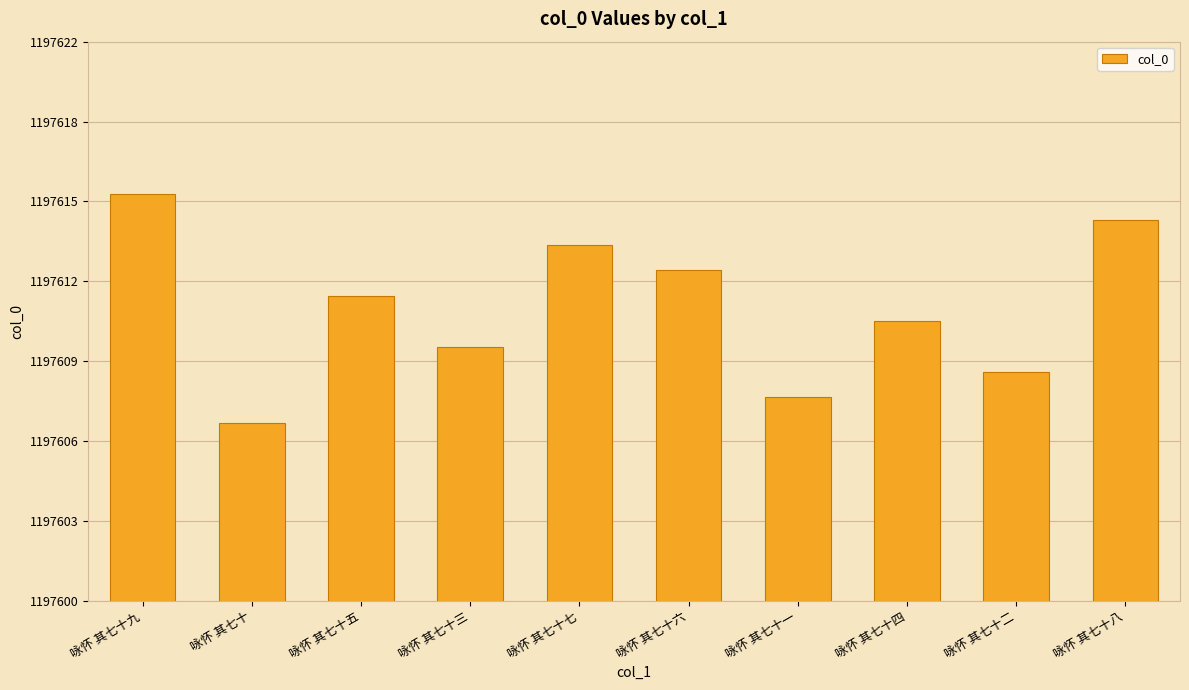

At which label does the data first exceed 1197612?

咏怀 其七十九